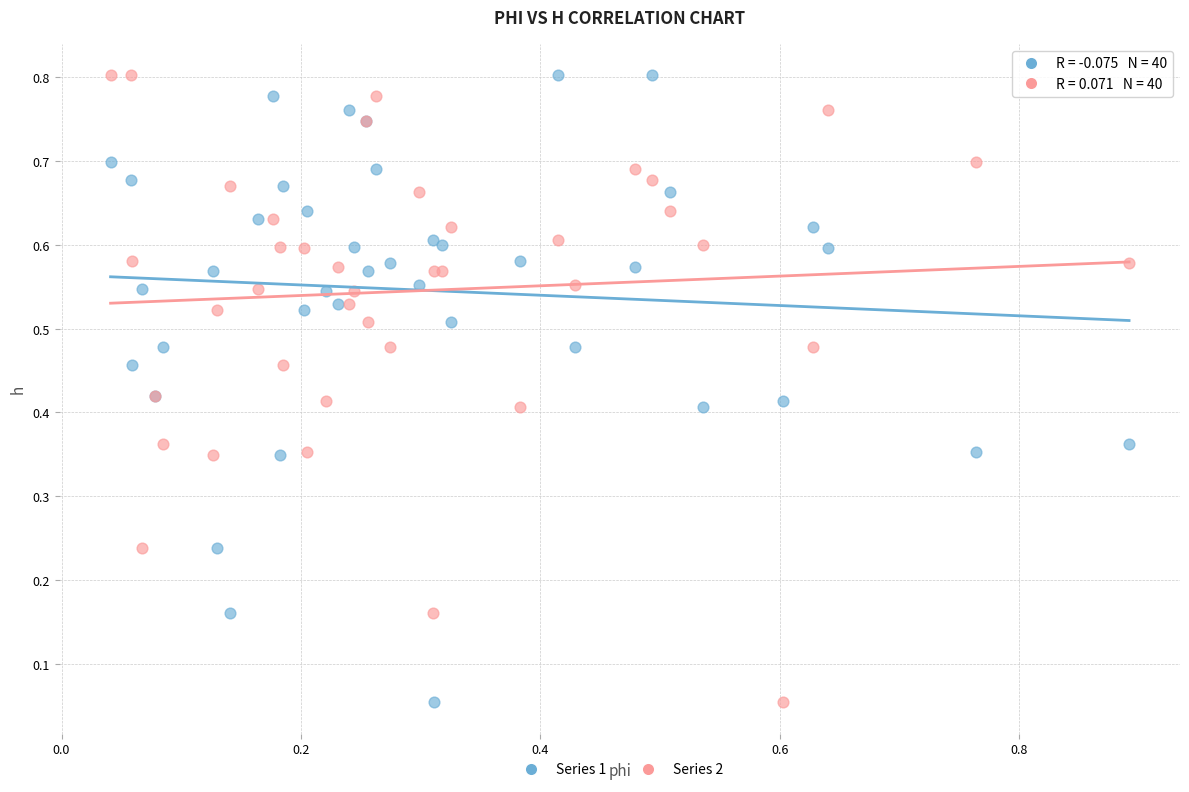

What is the X range (max minus min) for the scatter plot?

0.9